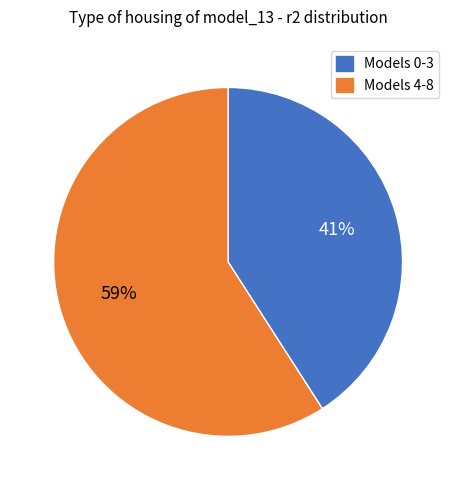

To the nearest percent, what is the difference between the largest and smallest slice percentages?

18%